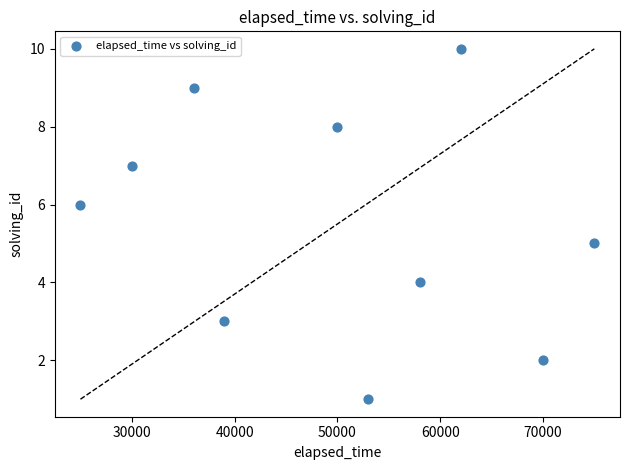

What is the average Y value?

6